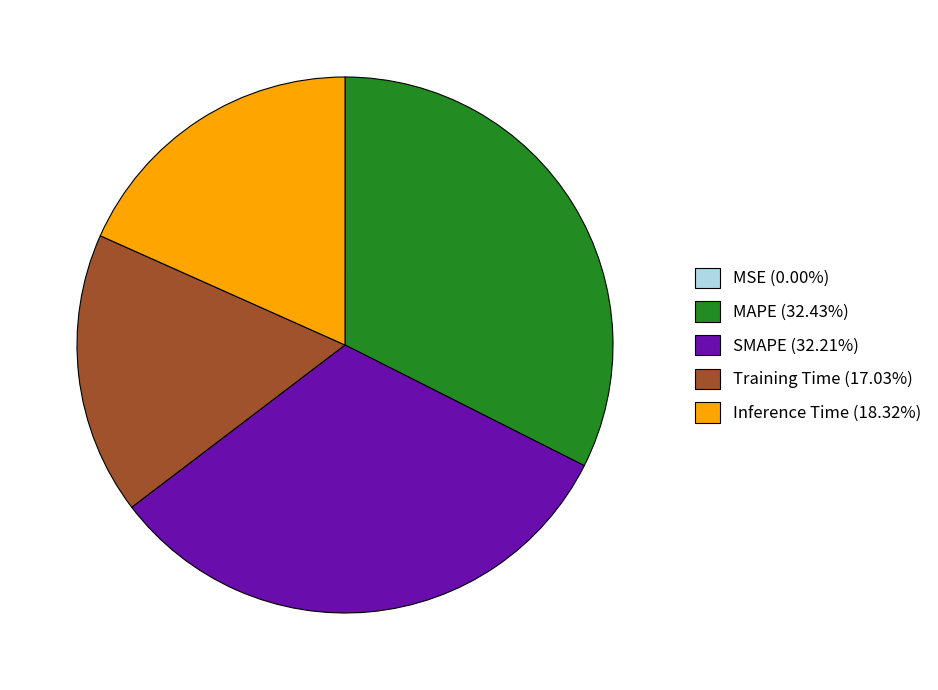

Is there a majority slice in this chart?

No